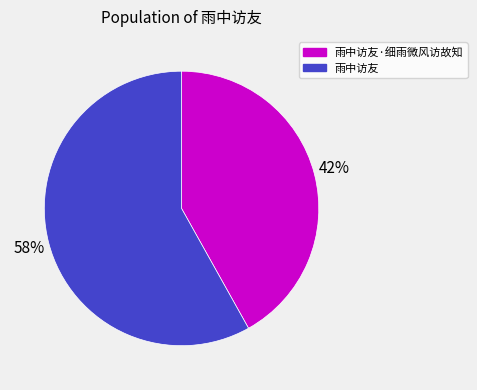

What is the majority slice?

雨中访友